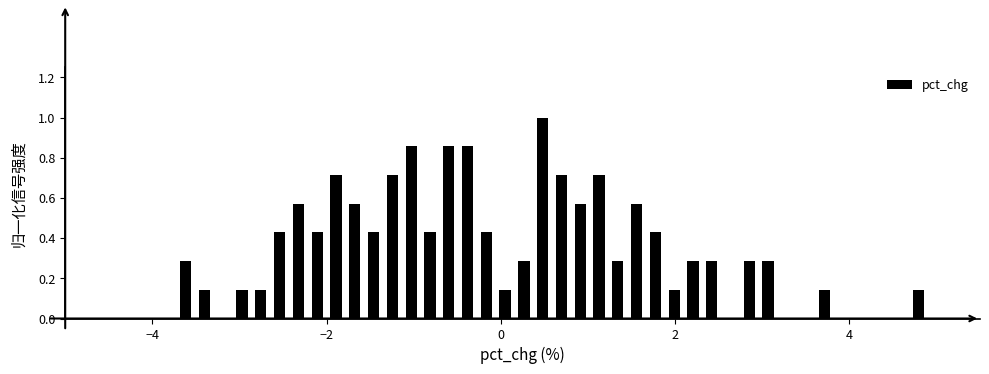

Around what value on the x-axis is the tallest bar? Give the approximate position of its centre, as read against the axis.

0.4